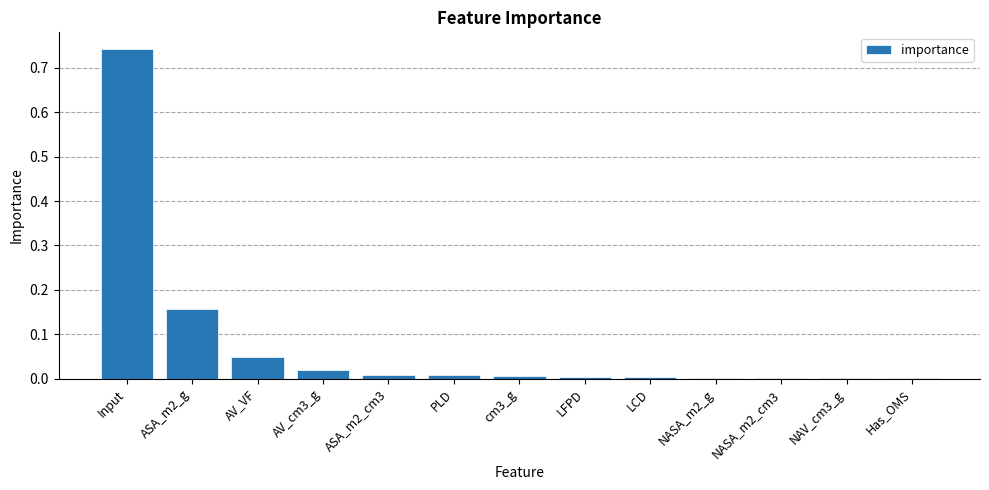

What is the sum of all values?

1.0